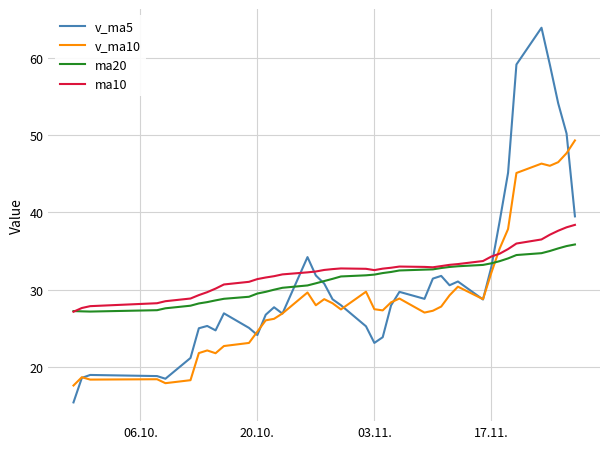

What is the maximum value shown in the chart?

63.9